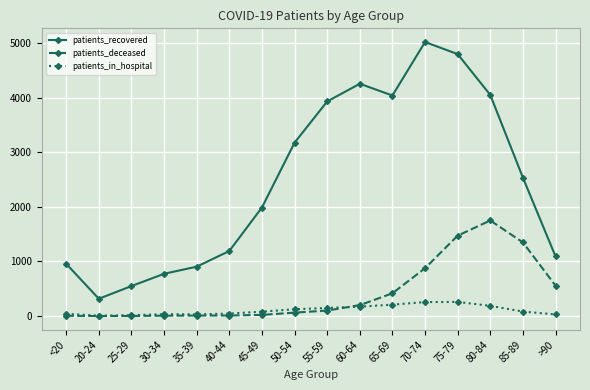

True or false: patients_recovered and patients_deceased intersect in this chart.

False